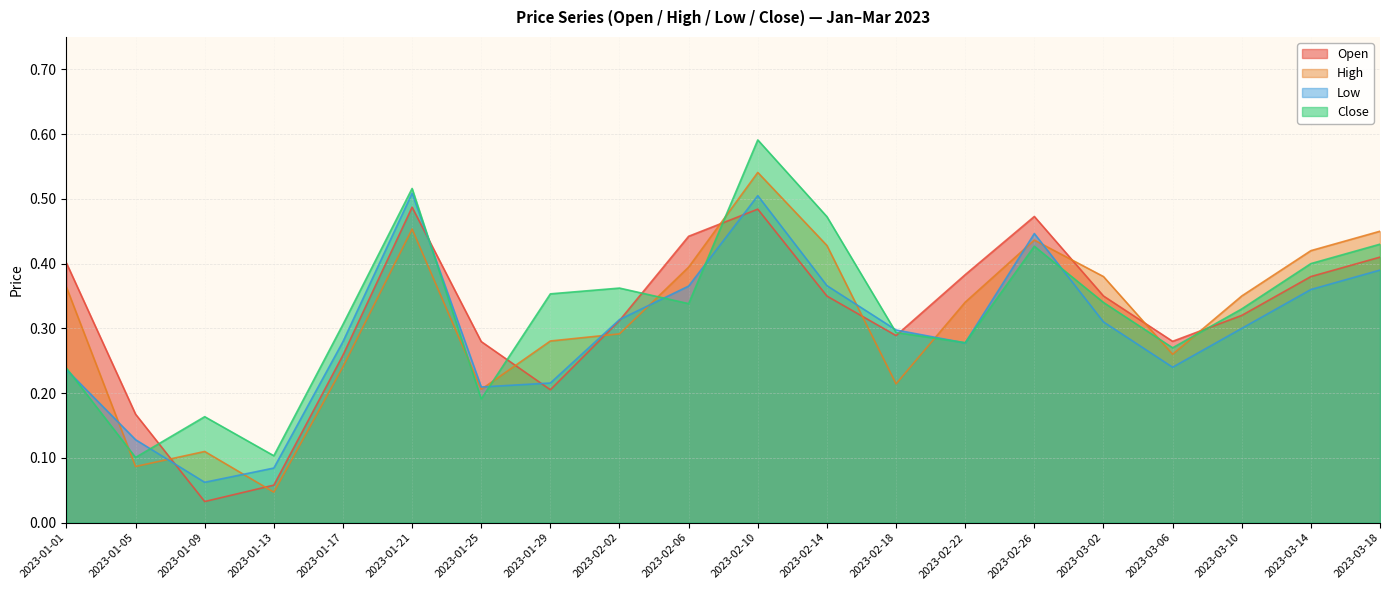

How many lines are shown in the chart?

4